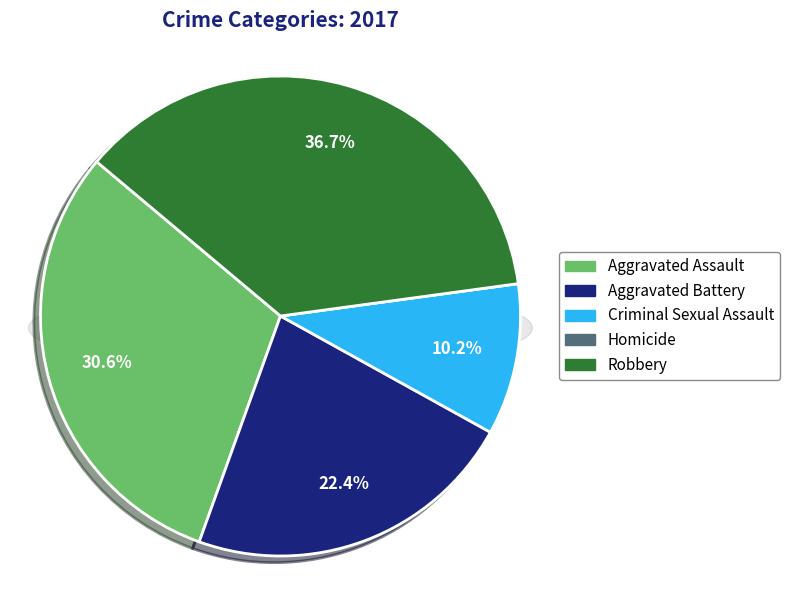

To the nearest percent, what is the difference between the largest and smallest slice percentages?

37%